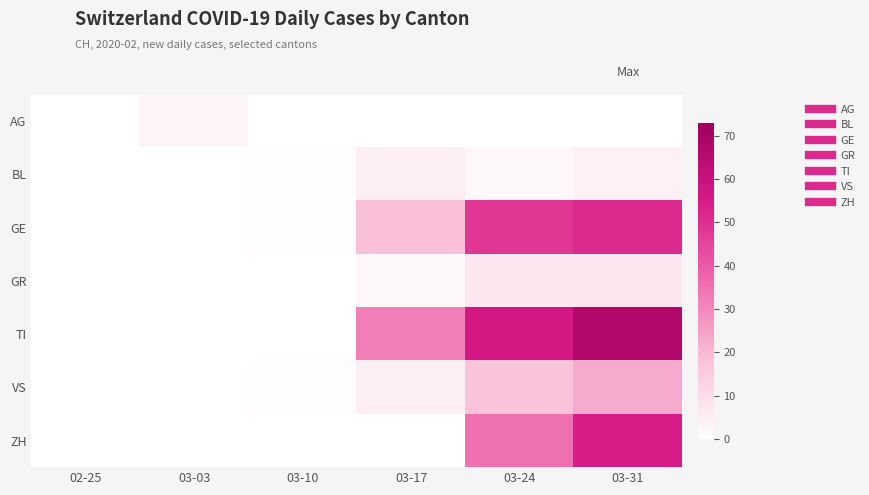

Which series has the largest total across all categories?

TI